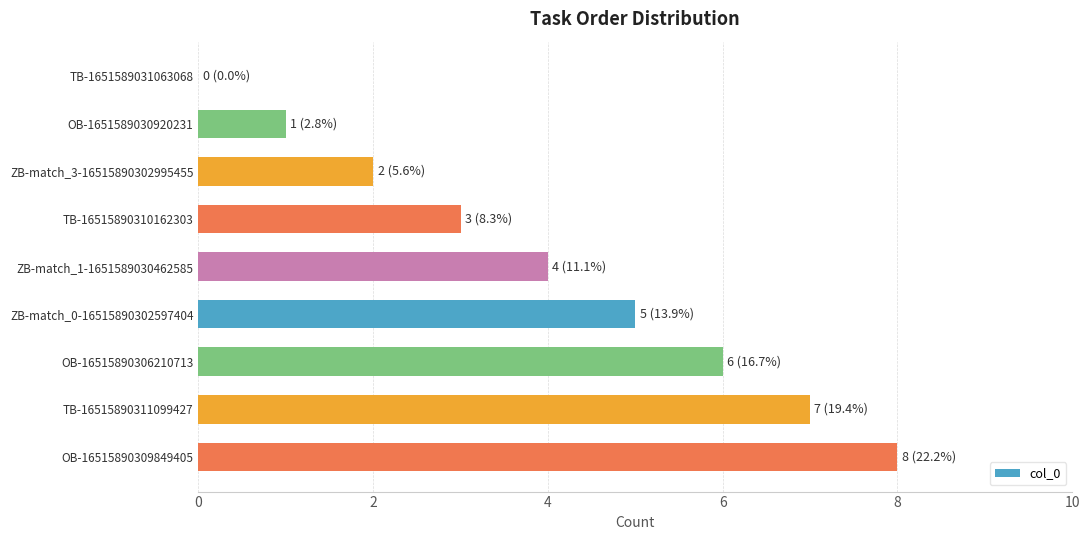

Count the values in the range 2 to 6.

5